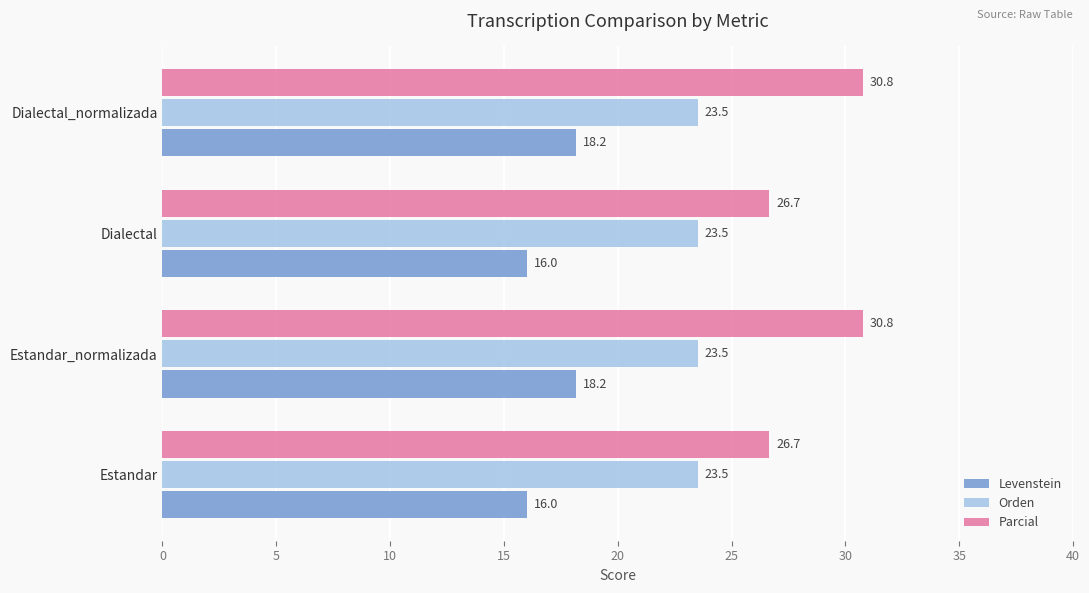

What is the greatest value displayed?

30.8